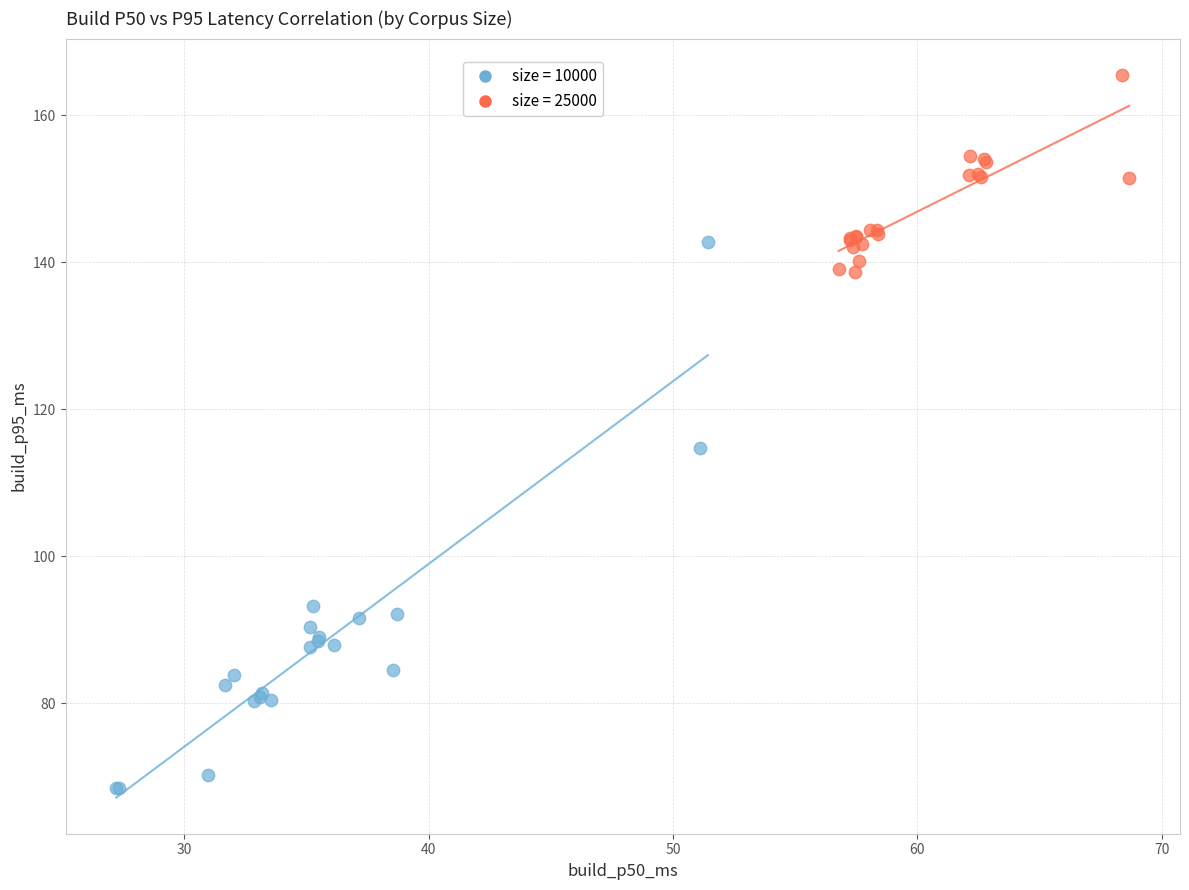

Which series has the largest Y range (max minus min)?

size = 10000